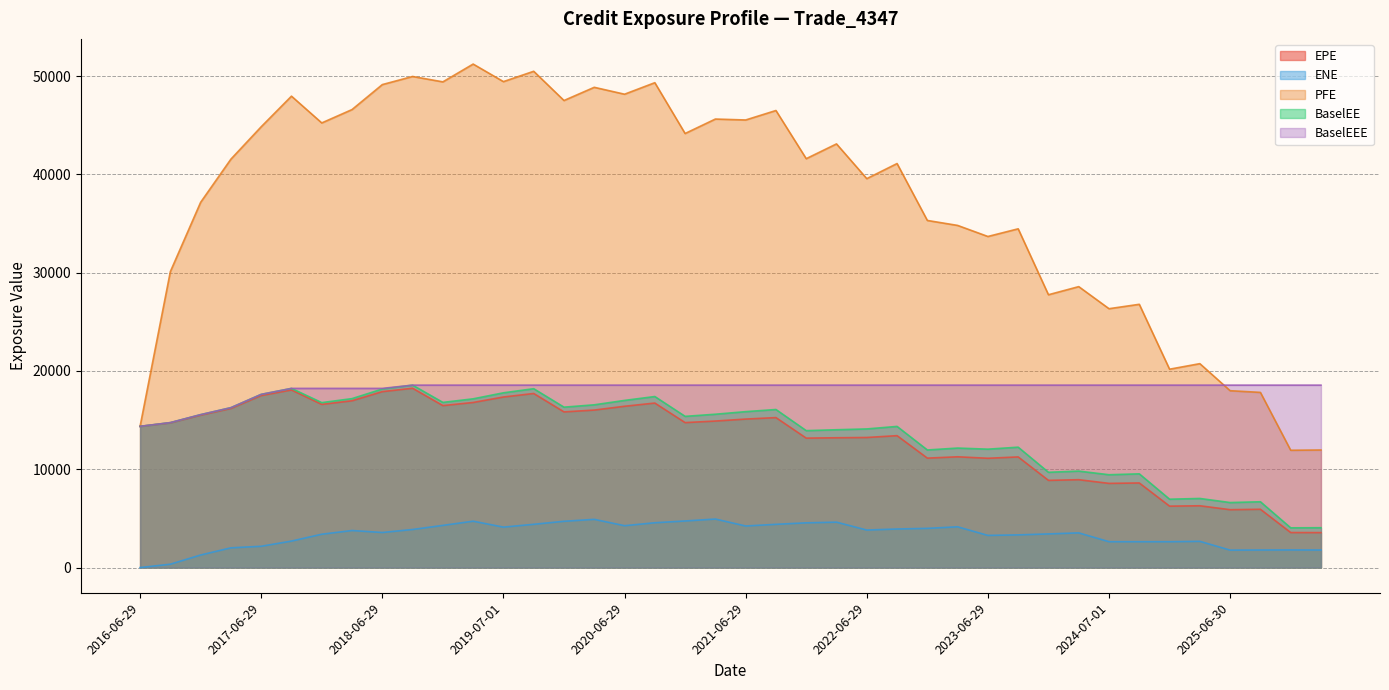

At which category does BaselEE reach its first local valley?

2017-12-29